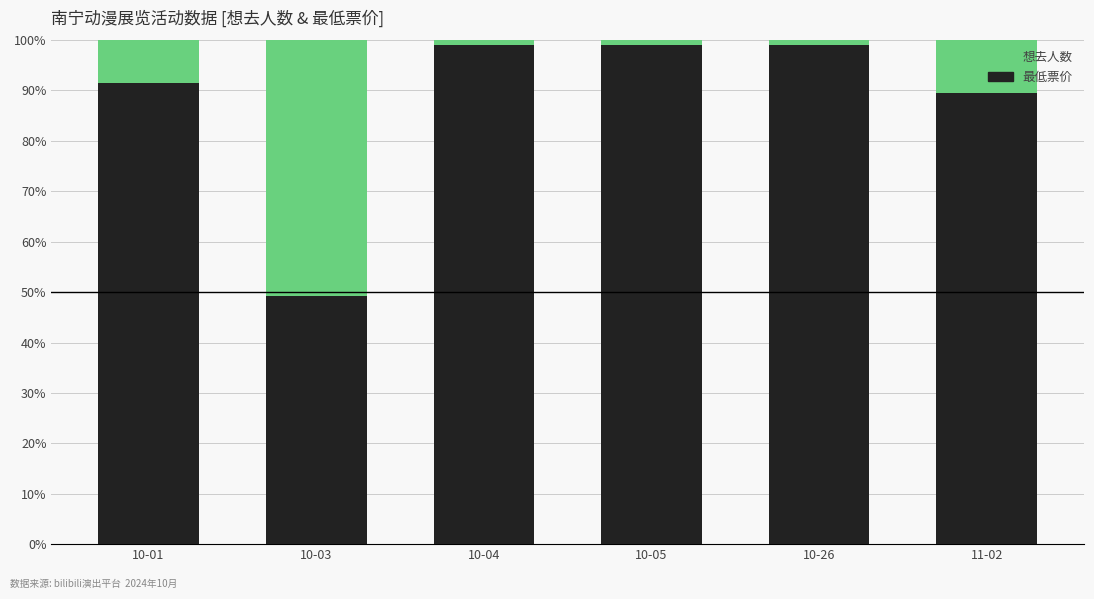

What is the difference between the maximum and second lowest values in the 最低票价 series?

9.6